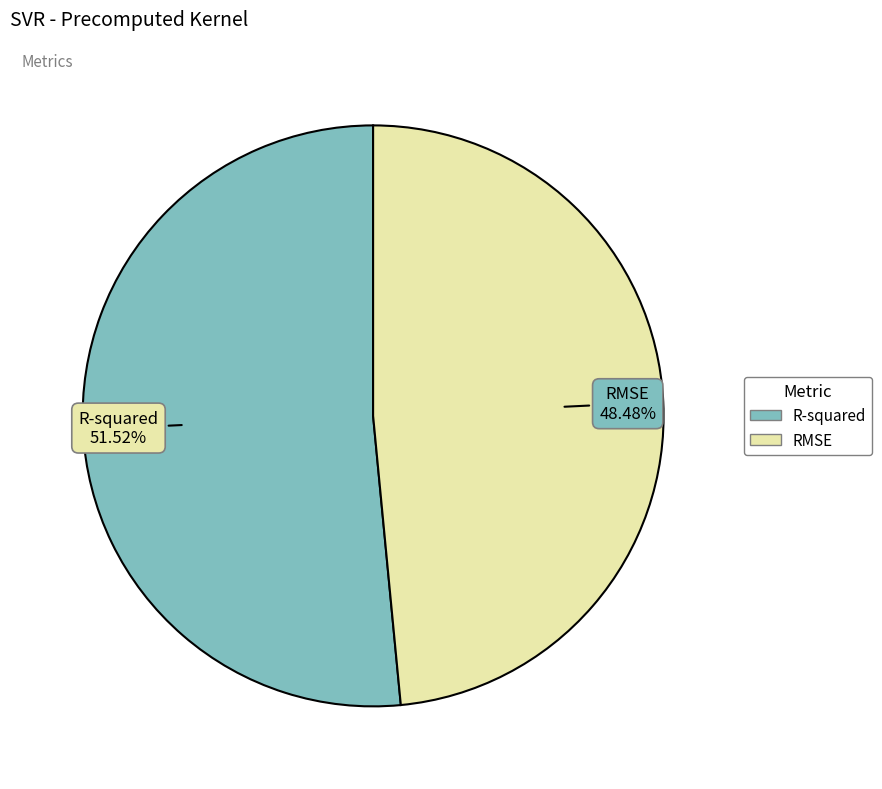

Which slice is the smallest?

RMSE